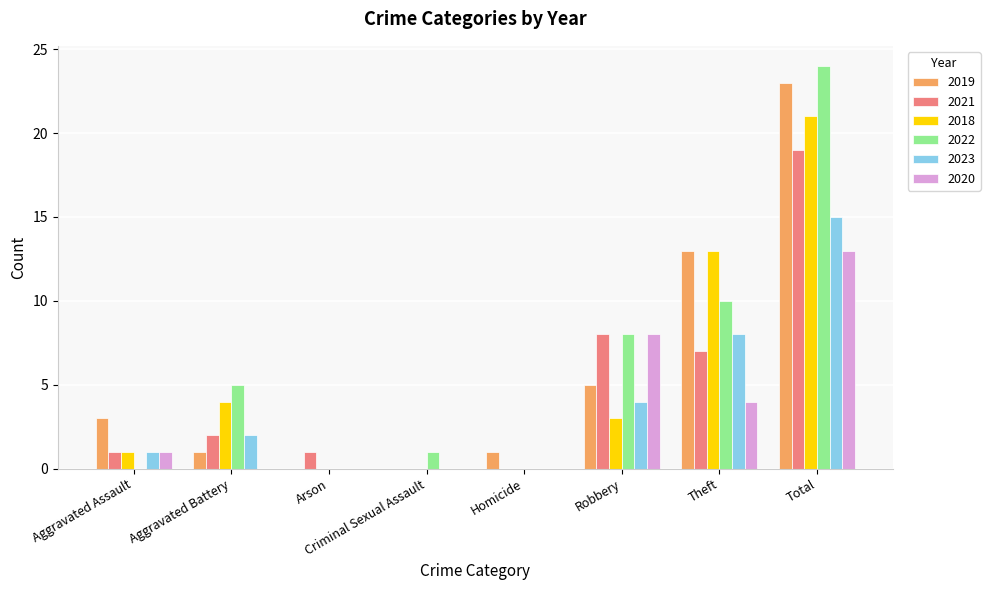

At which category is the sum across all series the highest?

Total